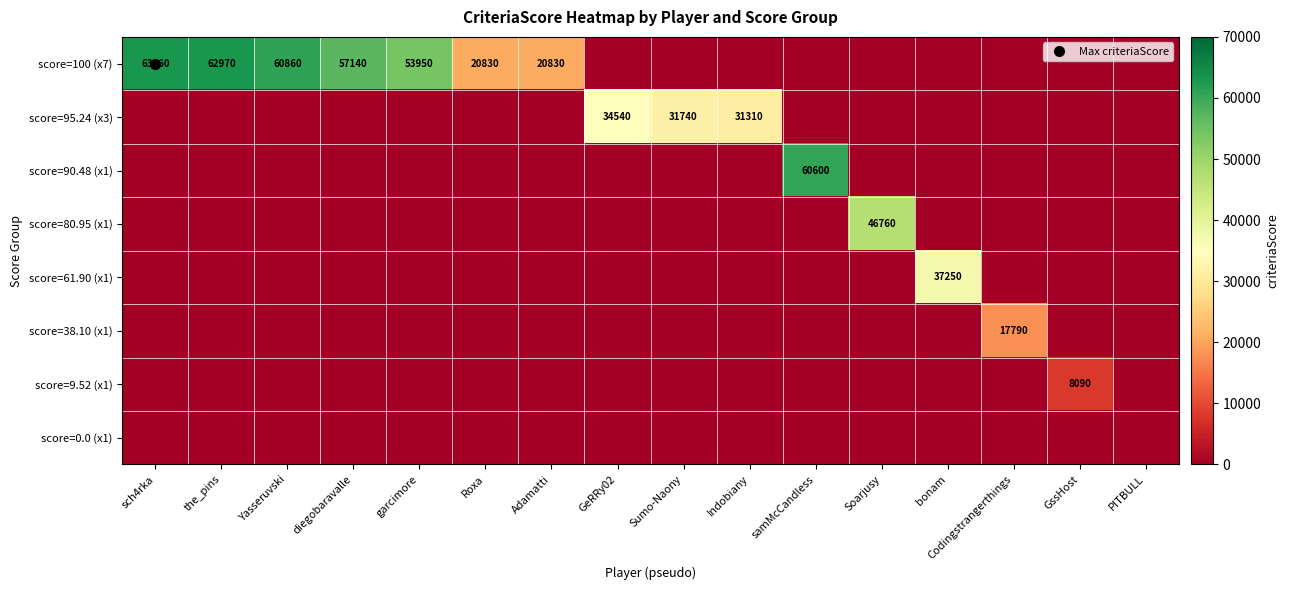

Which series has the largest total across all categories?

score=100 (x7)